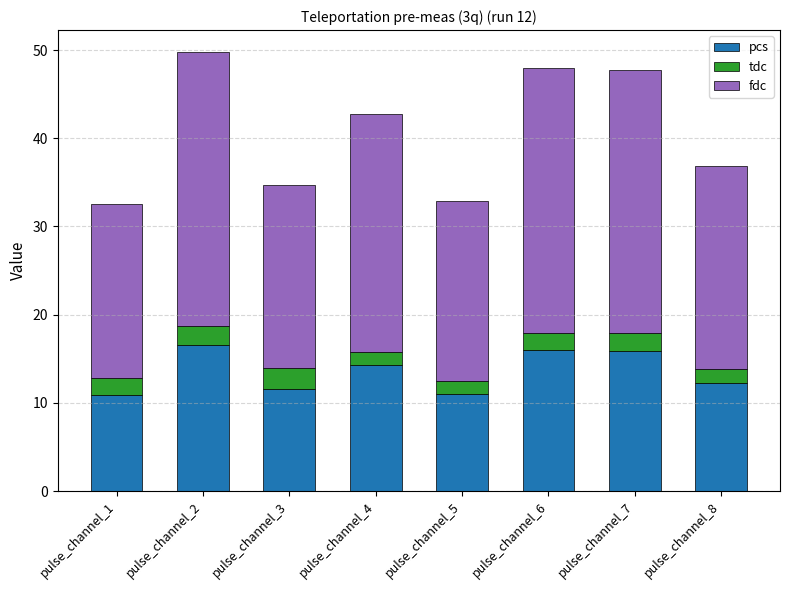

What is the total value across all series at pulse_channel_6?

47.9